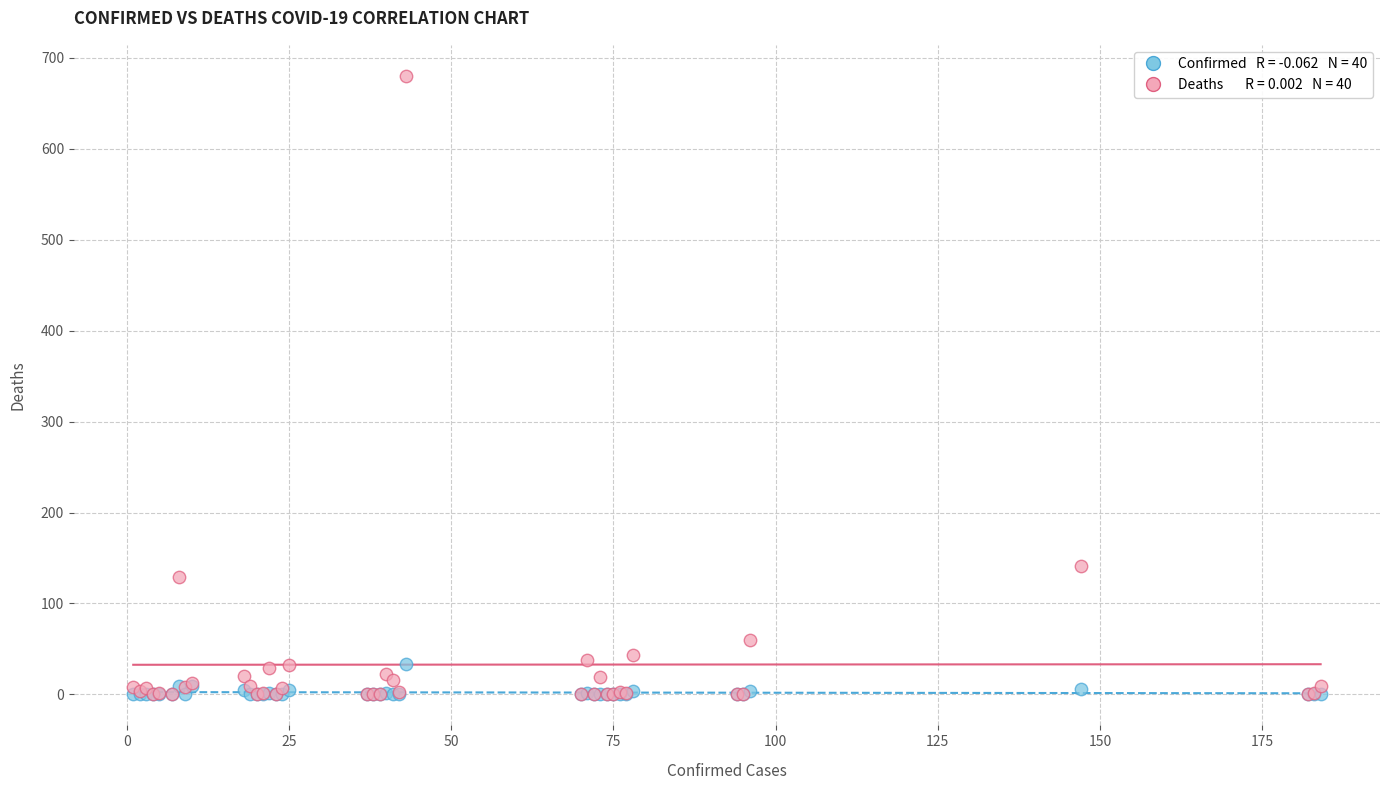

Across all series, what Y value is closest to 340?

141.1